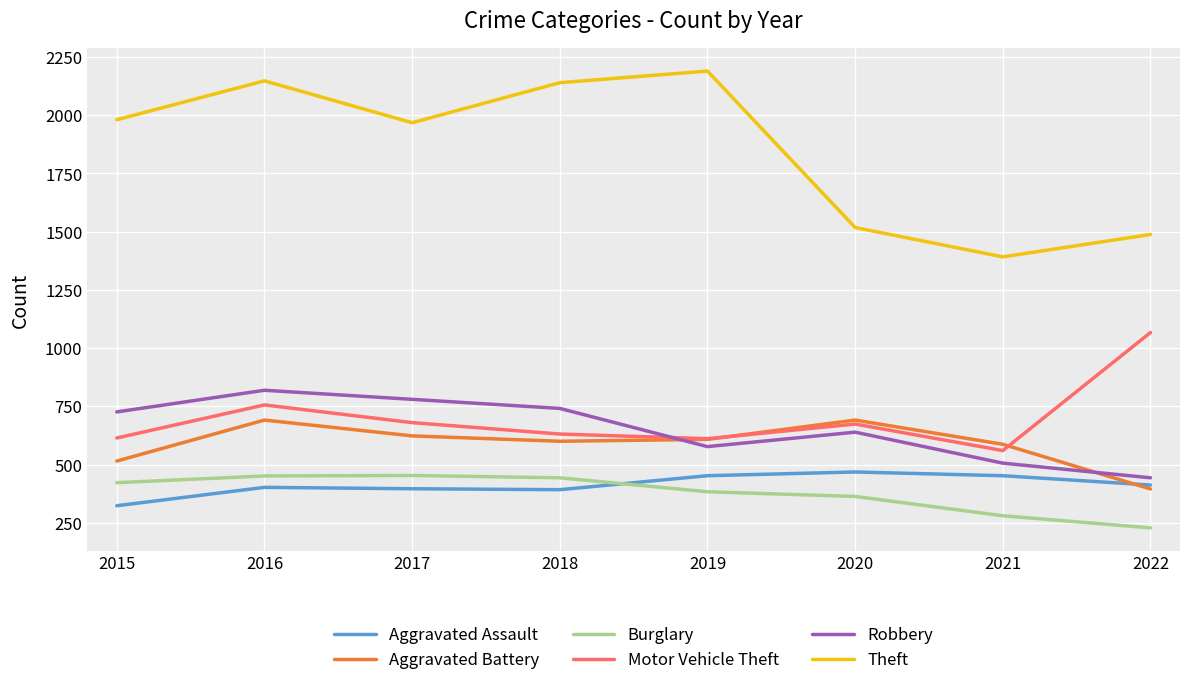

True or false: Aggravated Assault has more than 0 interior local peaks.

True